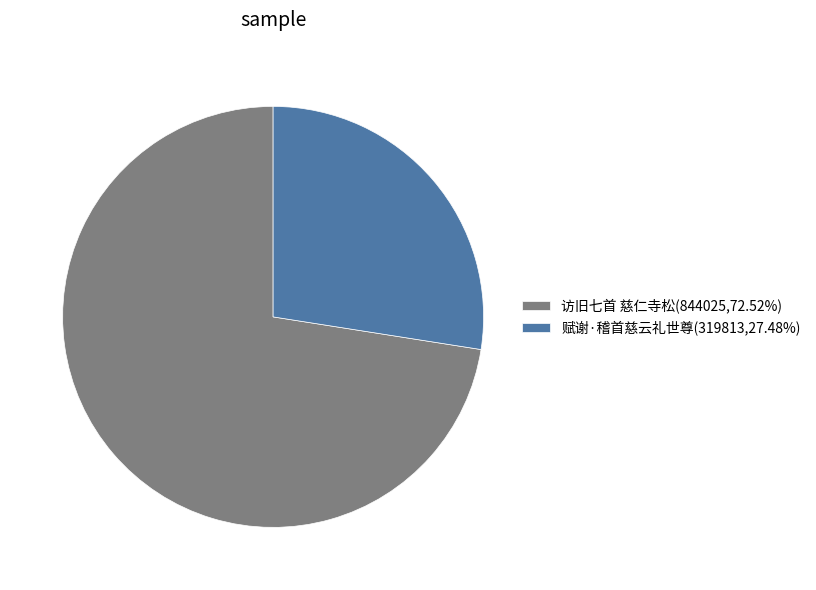

Does any single category account for the majority?

Yes